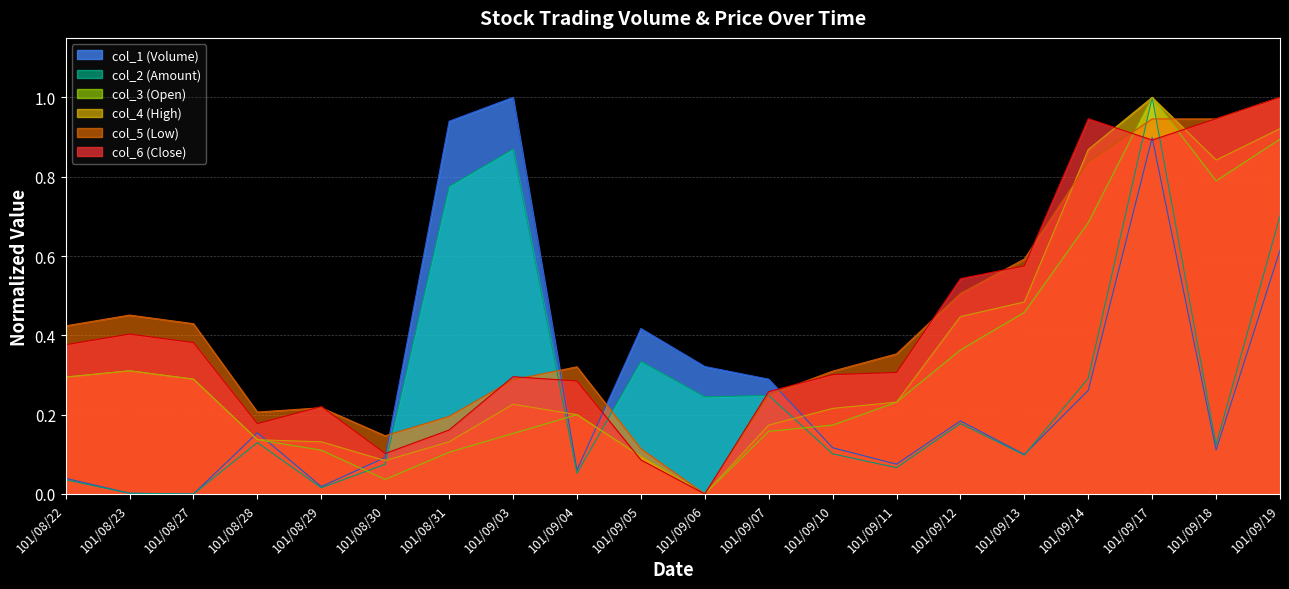

At which category is the sum across all series the highest?

101/09/17